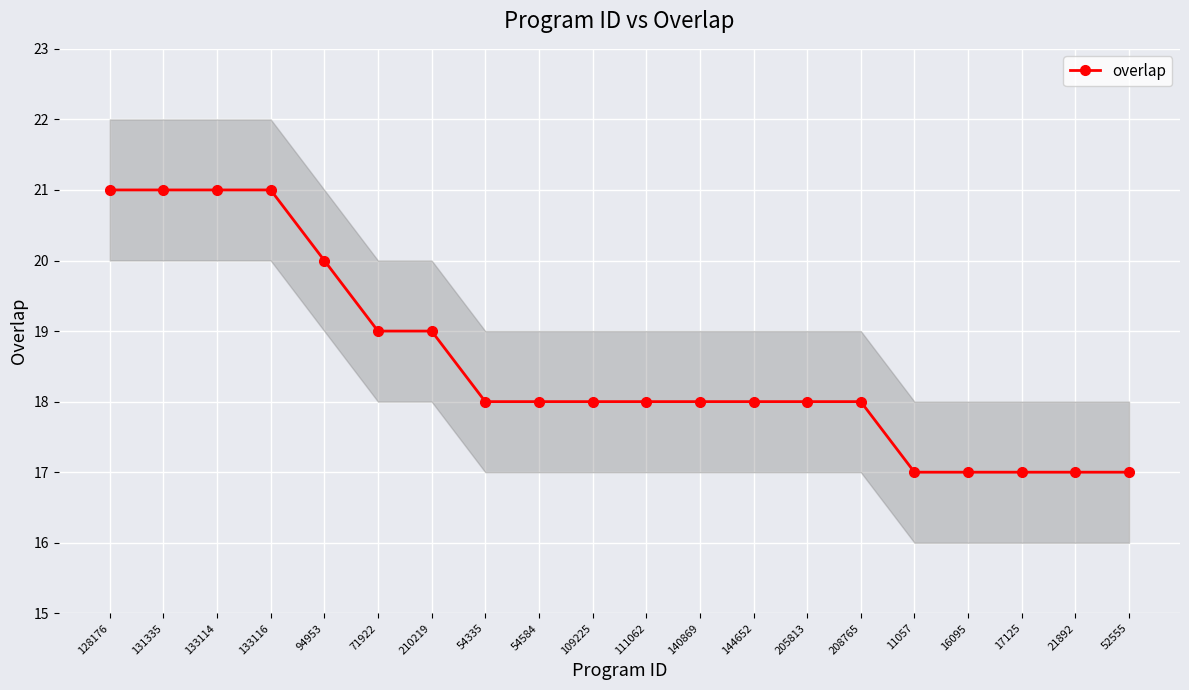

What is the greatest value displayed?

21